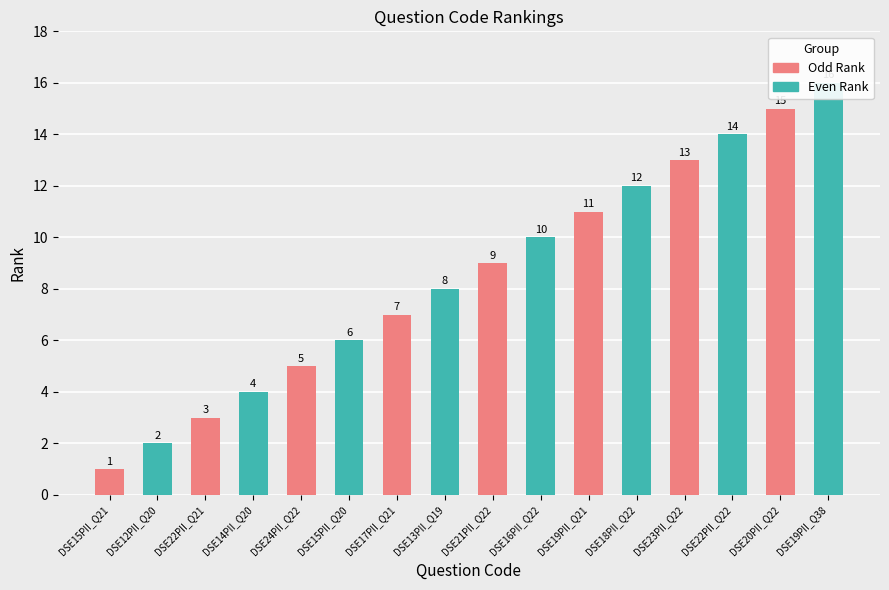

What position from the left is DSE17PII_Q21?

7